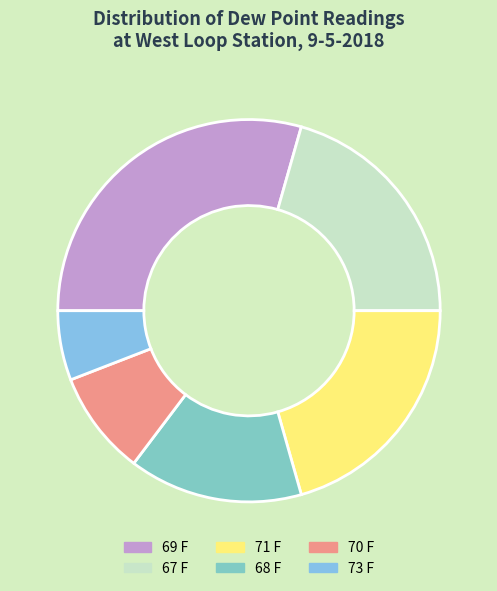

How many slices are in this pie chart?

6